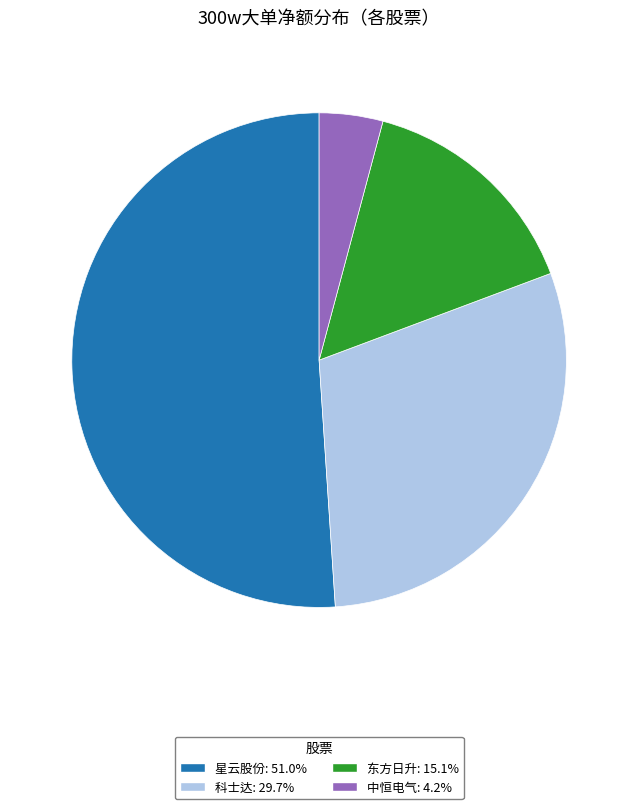

Is the sum of 东方日升: 15.1% and 中恒电气: 4.2% greater than half?

No